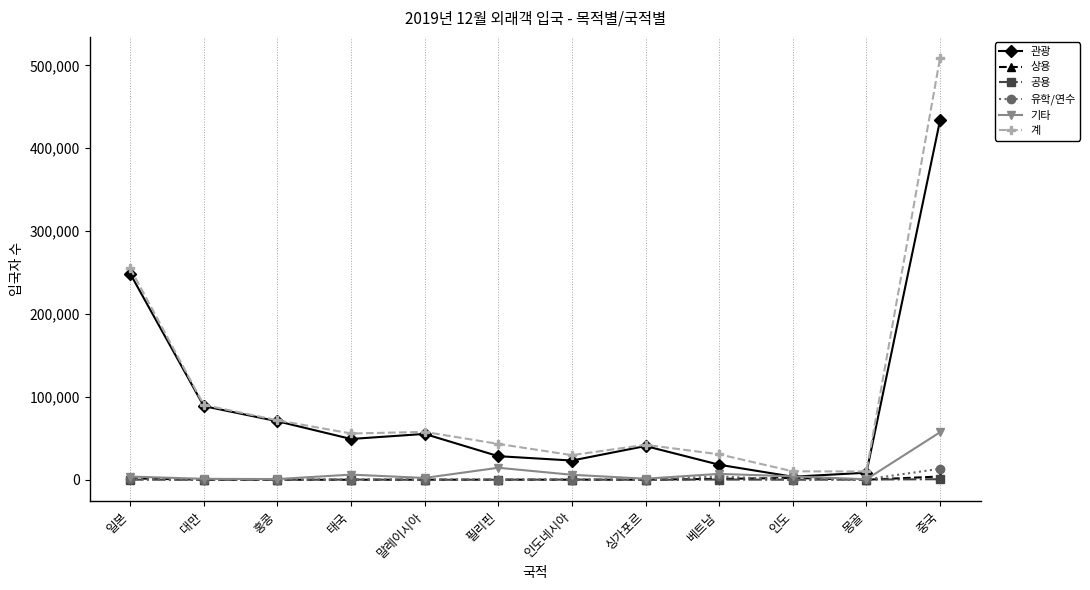

How many data points in 공용 are less than 166?

6